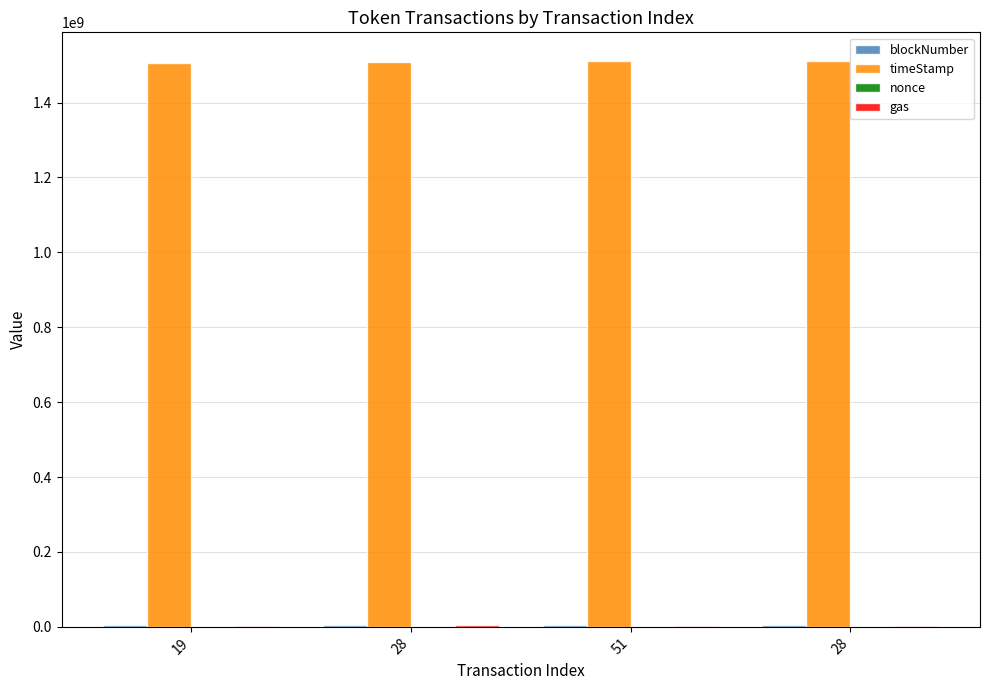

What is the spread (max minus min) of values at 19?

1505522303